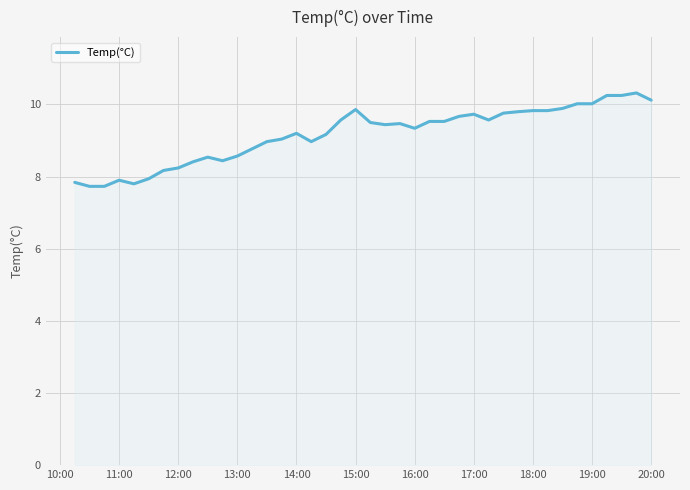

What is the maximum value shown in the chart?

10.3